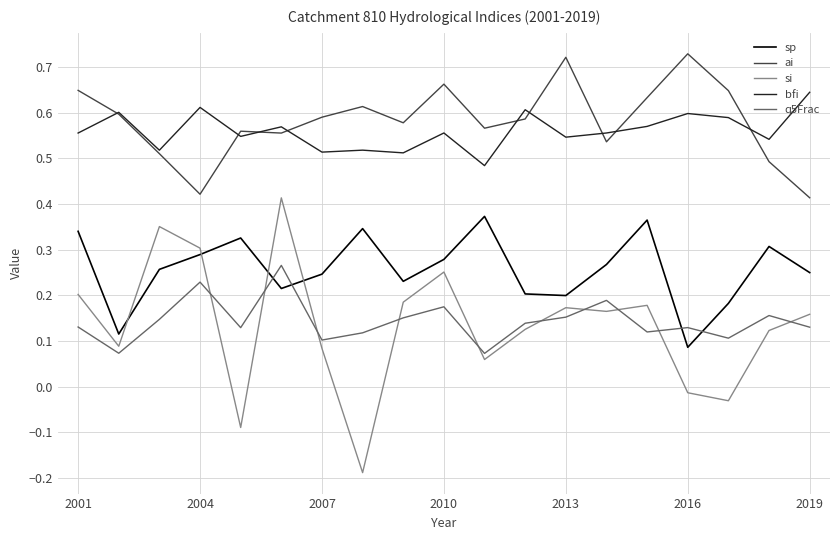

Rank the series by their maximum value, from highest to lowest.

ai, bfi, si, sp, q5Frac